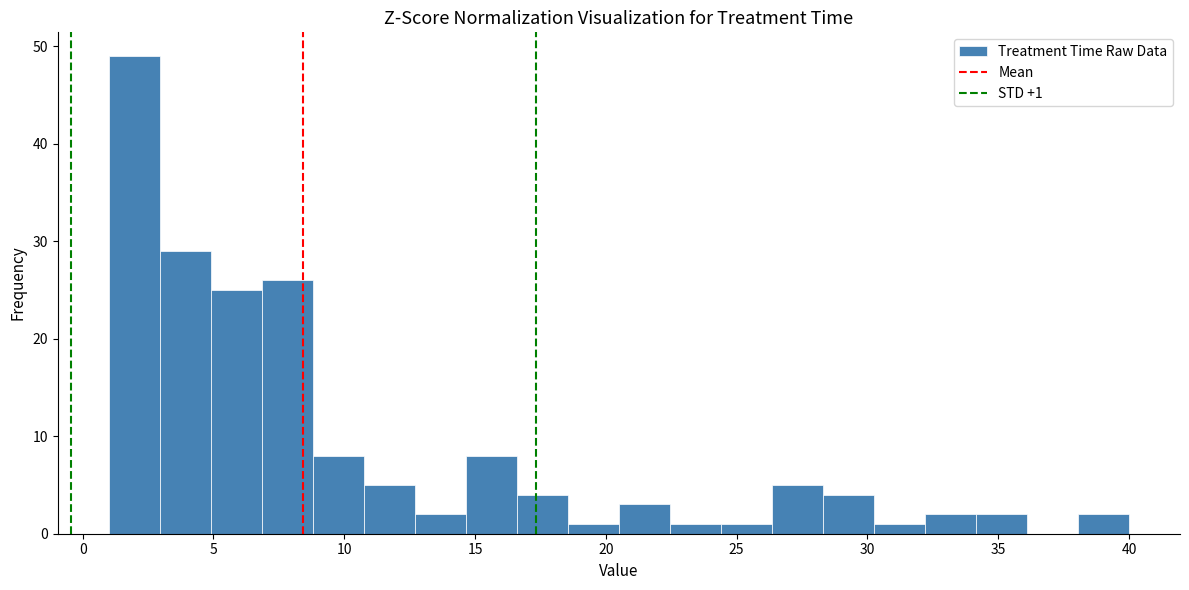

Around what value on the x-axis is the tallest bar? Give the approximate position of its centre, as read against the axis.

2.0